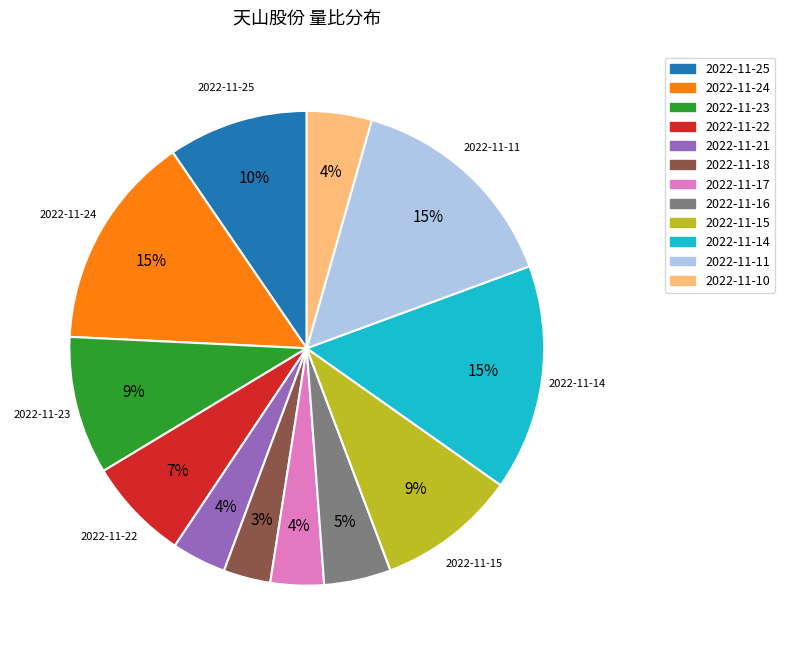

The 2022-11-14 slice represents 26% of the pie. True or false?

False